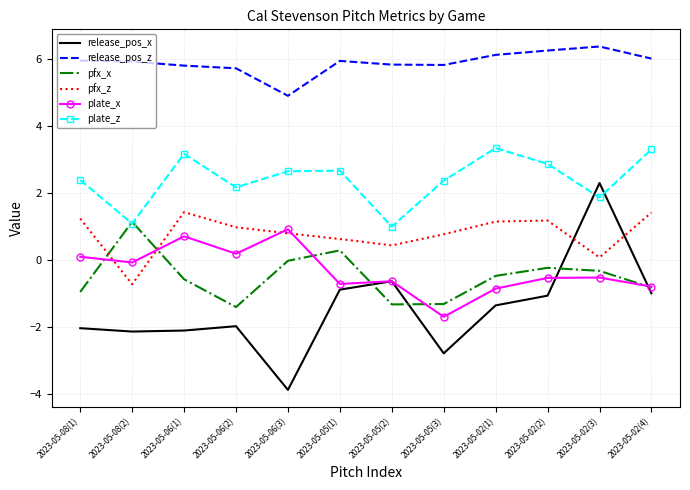

Where does the pfx_z series first go above 0?

2023-05-08(1)